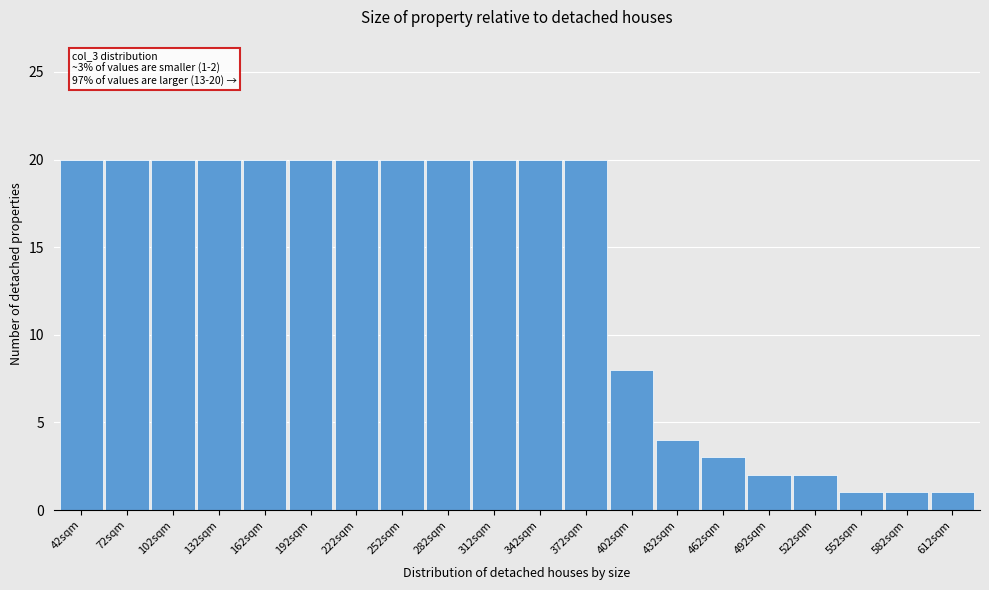

Reading left to right, what are all the values shown in this chart?

42sqm=20	72sqm=20	102sqm=20	132sqm=20	162sqm=20	192sqm=20	222sqm=20	252sqm=20	282sqm=20	312sqm=20	342sqm=20	372sqm=20	402sqm=8	432sqm=4	462sqm=3	492sqm=2	522sqm=2	552sqm=1	582sqm=1	612sqm=1